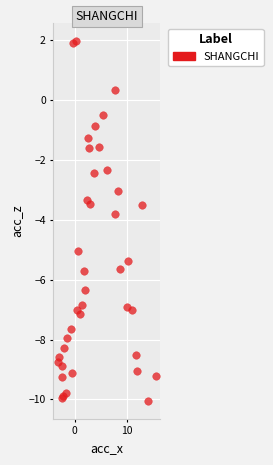

What Y value in the scatter plot is closest to -4?

-3.8